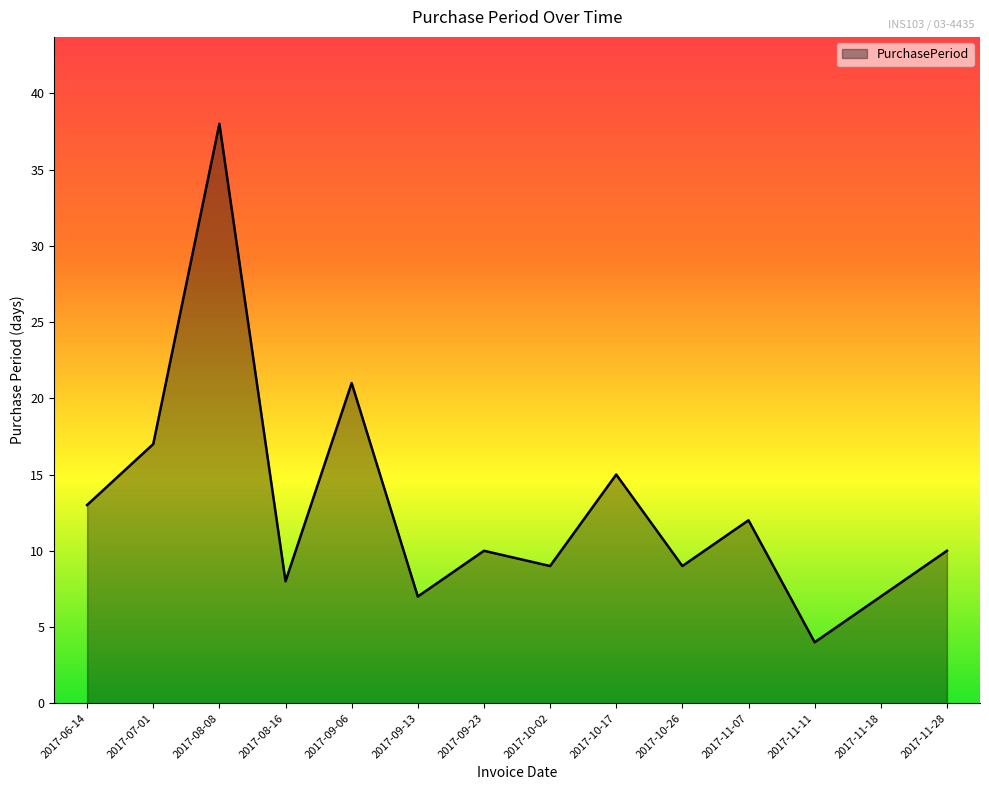

What value does the data have at 2017-10-17, to the nearest 5?

15